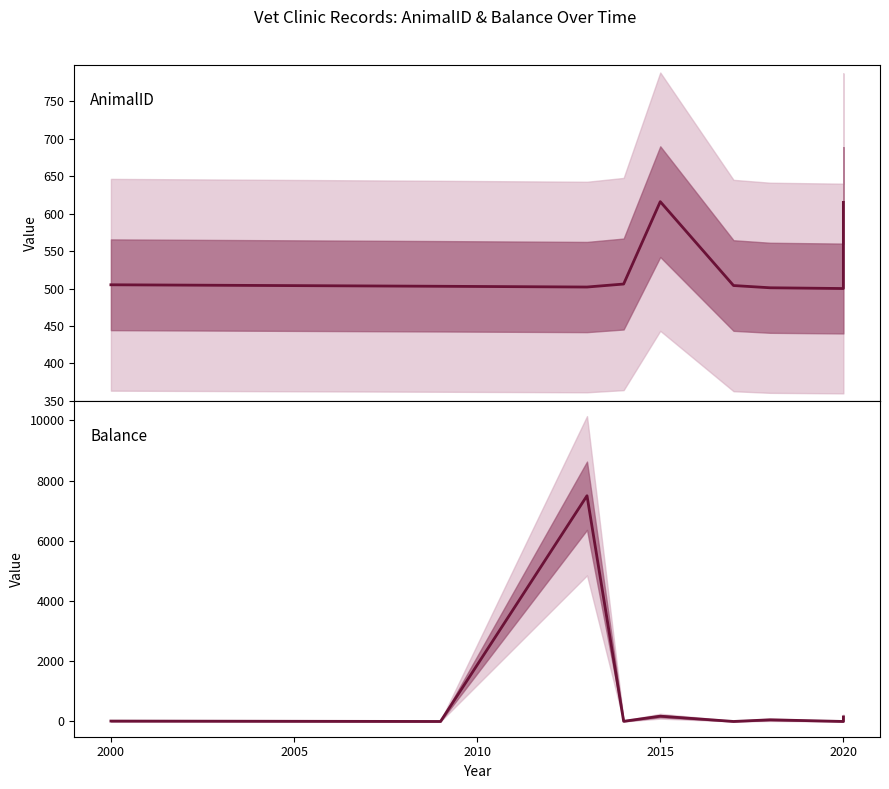

How many interior local peaks does the Balance series have?

3